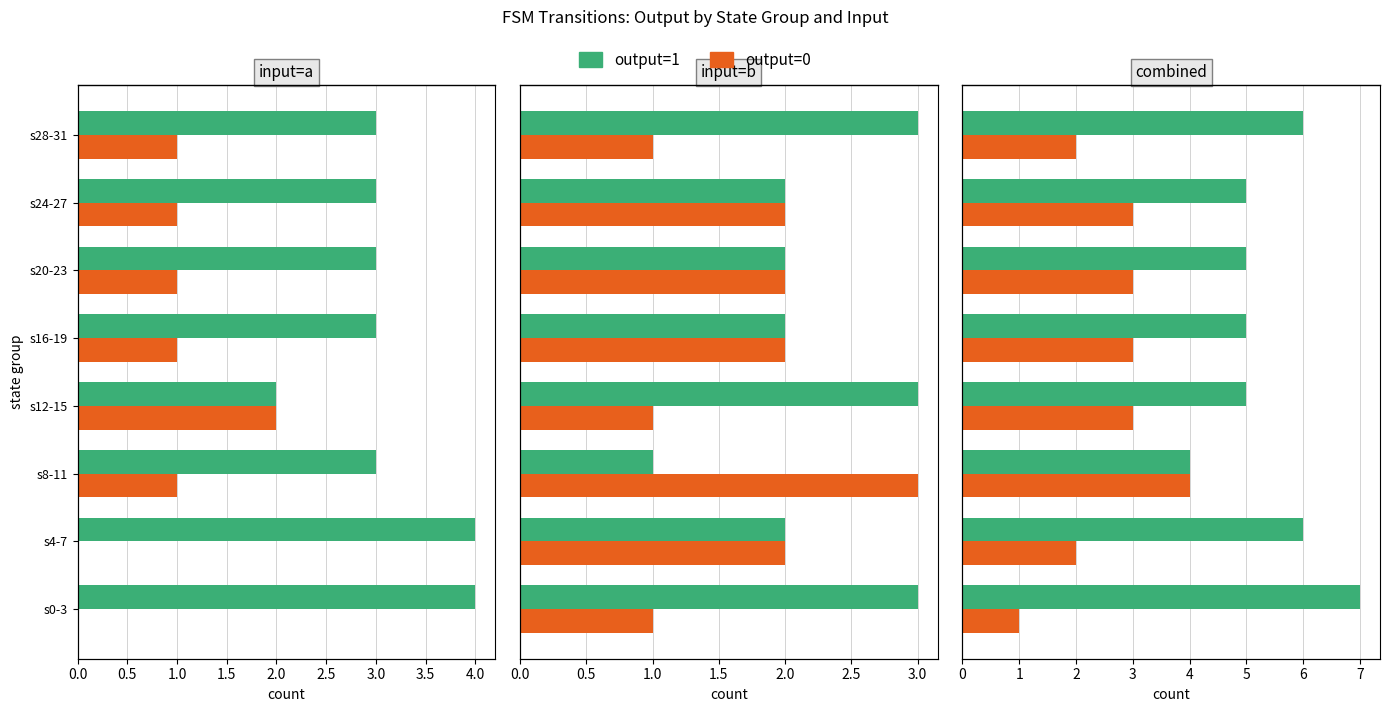

Rank the series by their maximum value, from highest to lowest.

output=1, output=0